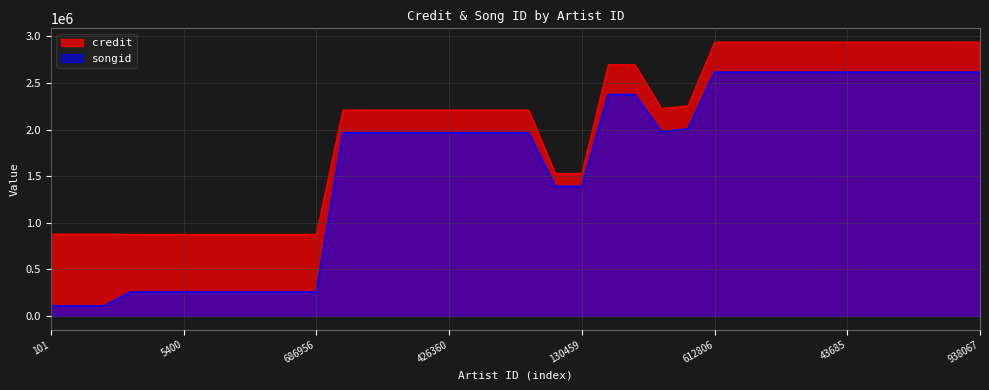

What is the spread (max minus min) of values at 101?

771046